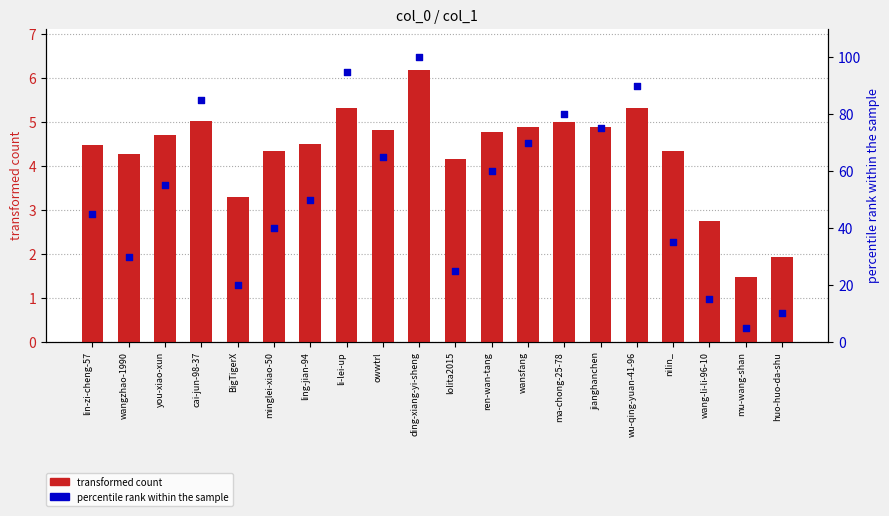

Is the value of percentile rank within the sample at minglei-xiao-50 greater than the value of transformed count at ren-wan-tang?

Yes